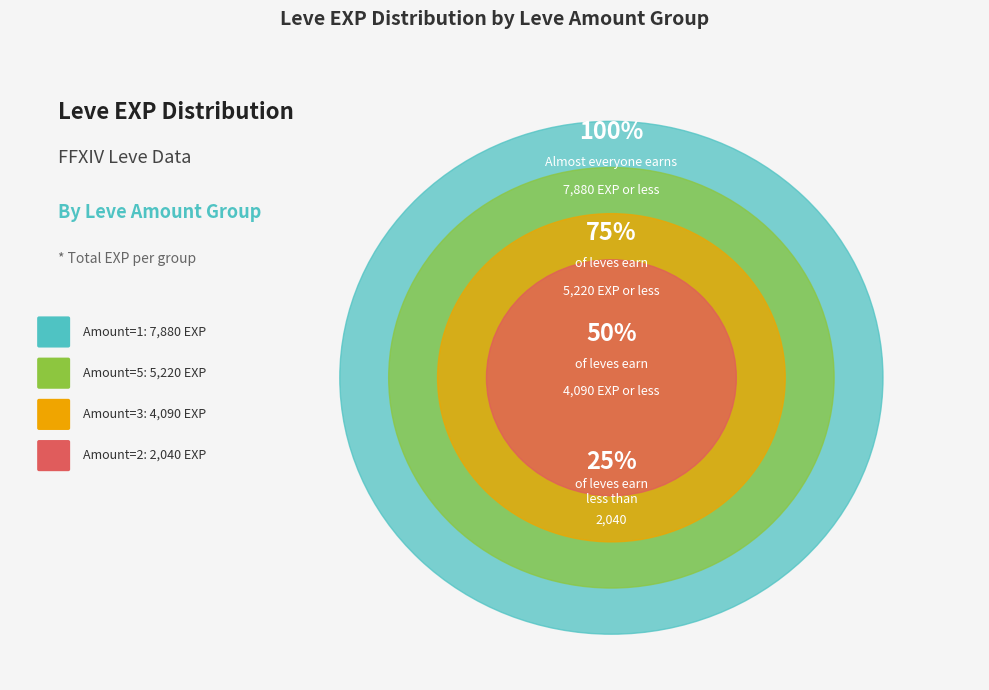

What is the largest slice in the pie chart?

1